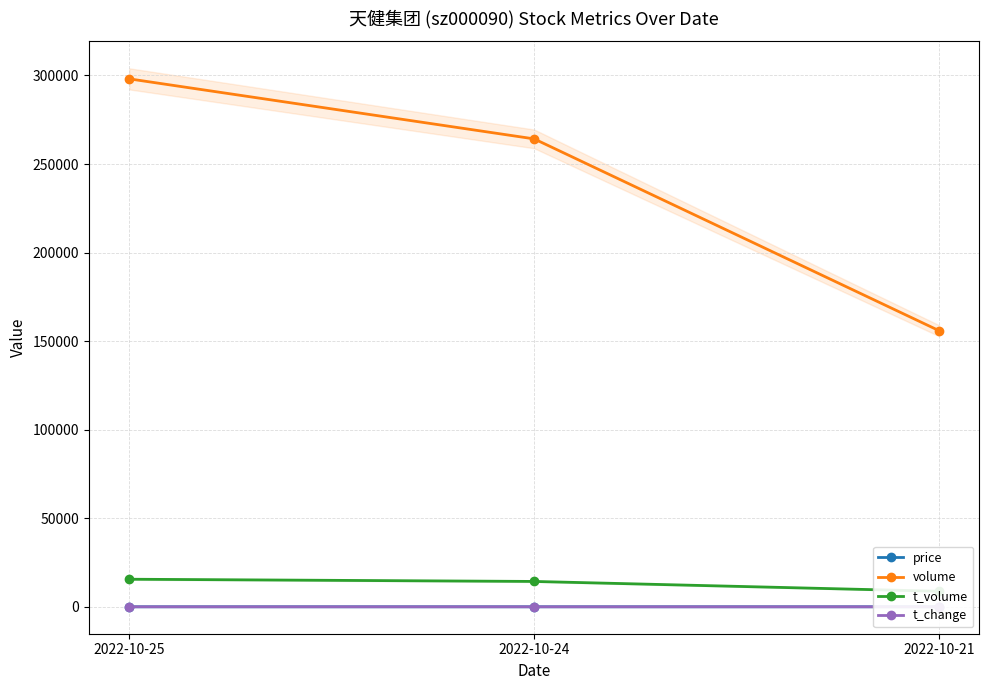

Is it true that t_change equals 0.8 at 2022-10-21?

True